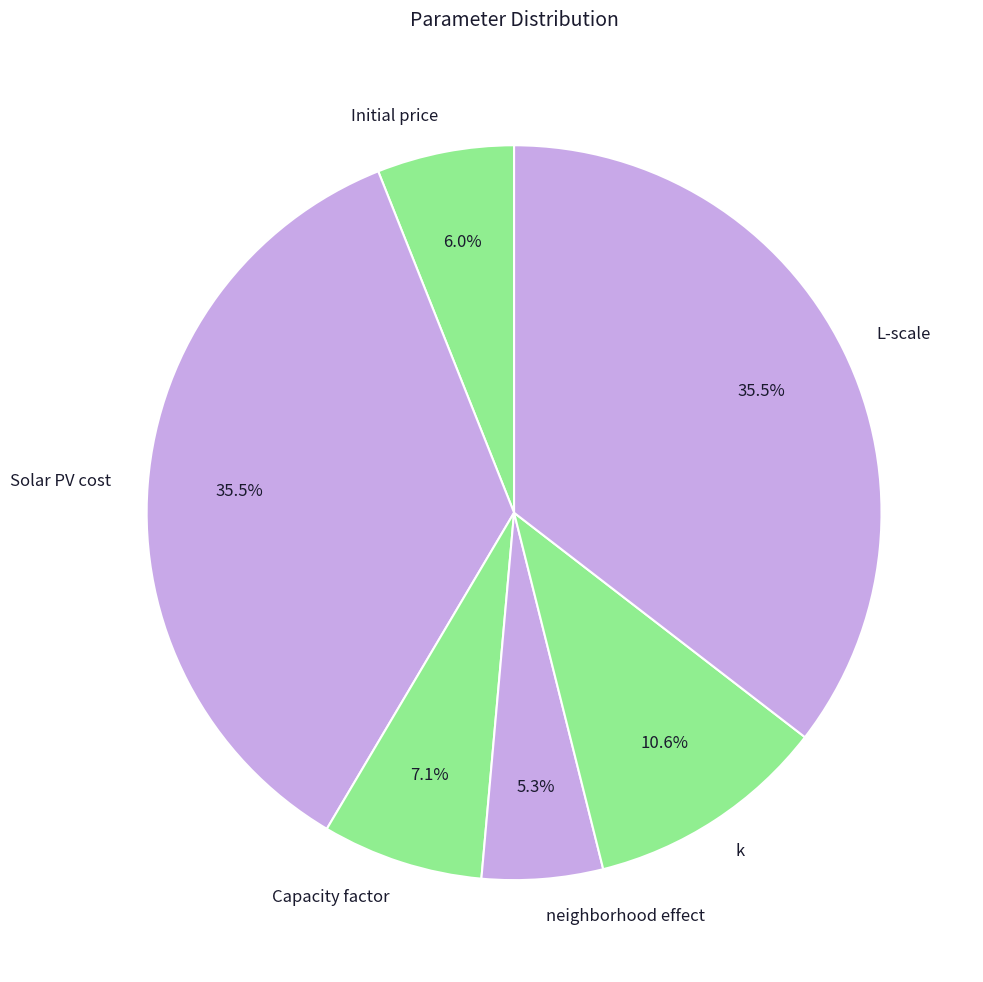

Count the number of slices in the pie.

6